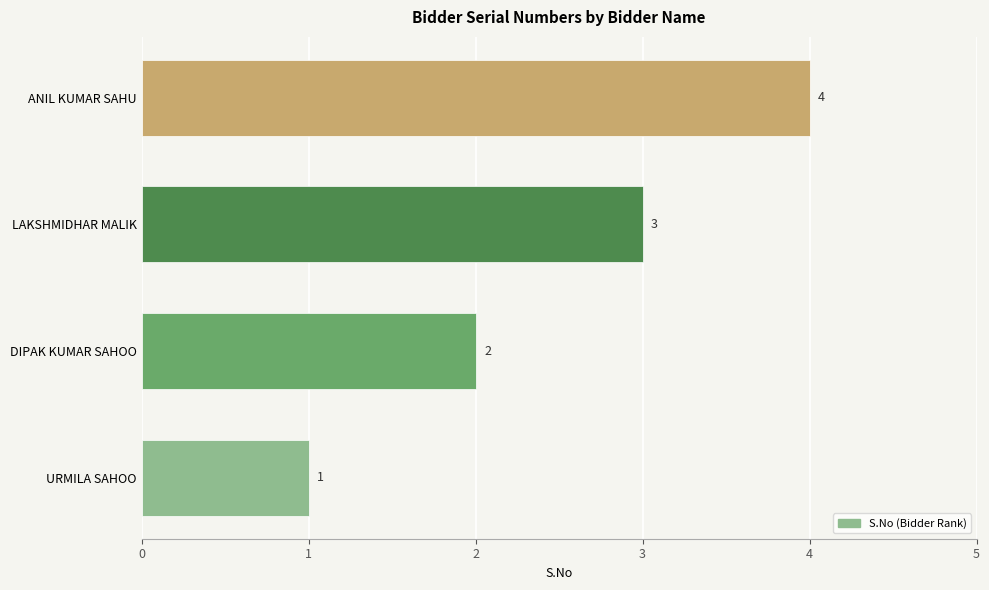

What is the sum of all values?

10